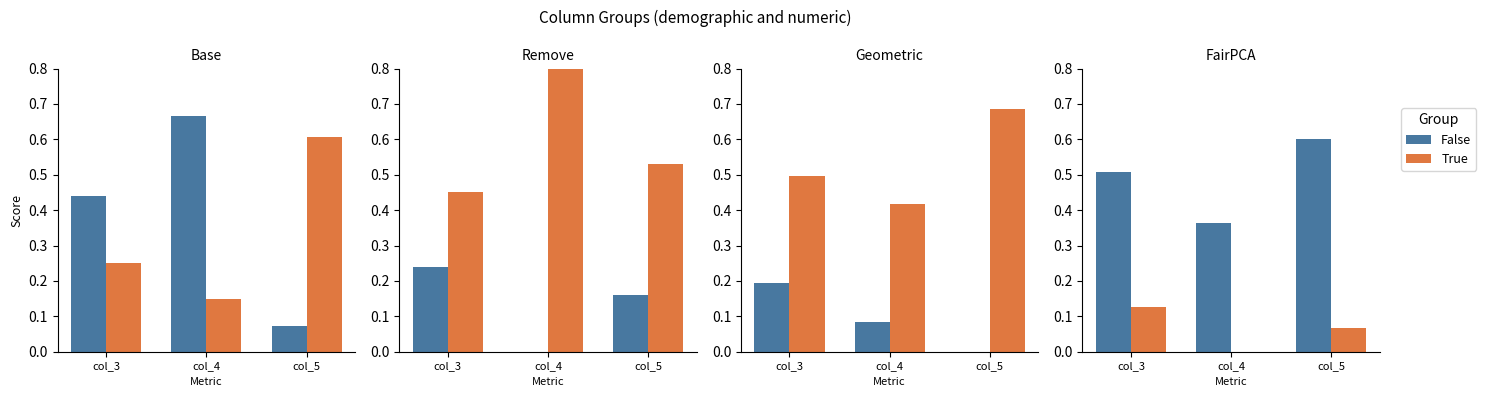

What is the value of the True bar at the 1st from the left?

0.1